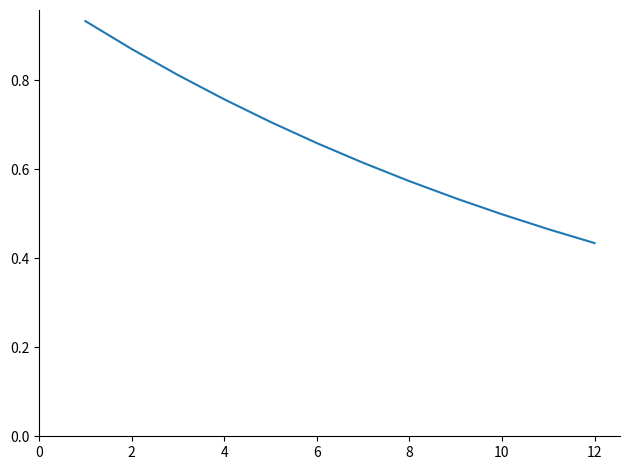

What is the sum of all values?

7.9